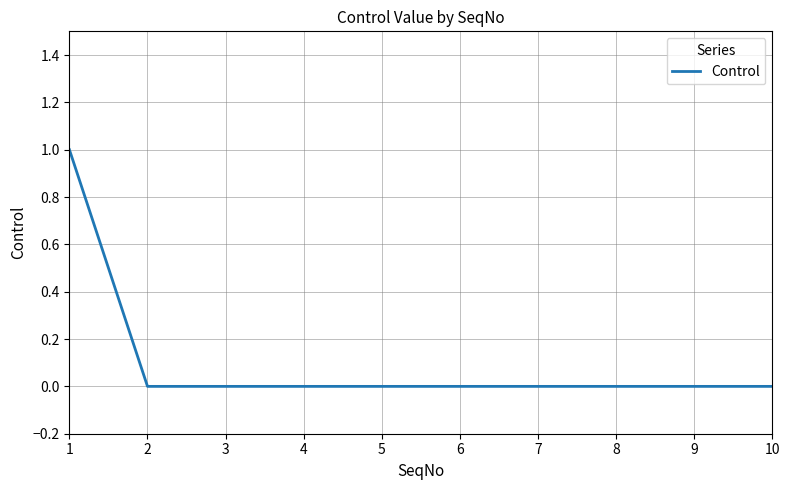

What is the difference between the values at 1 and 9?

1